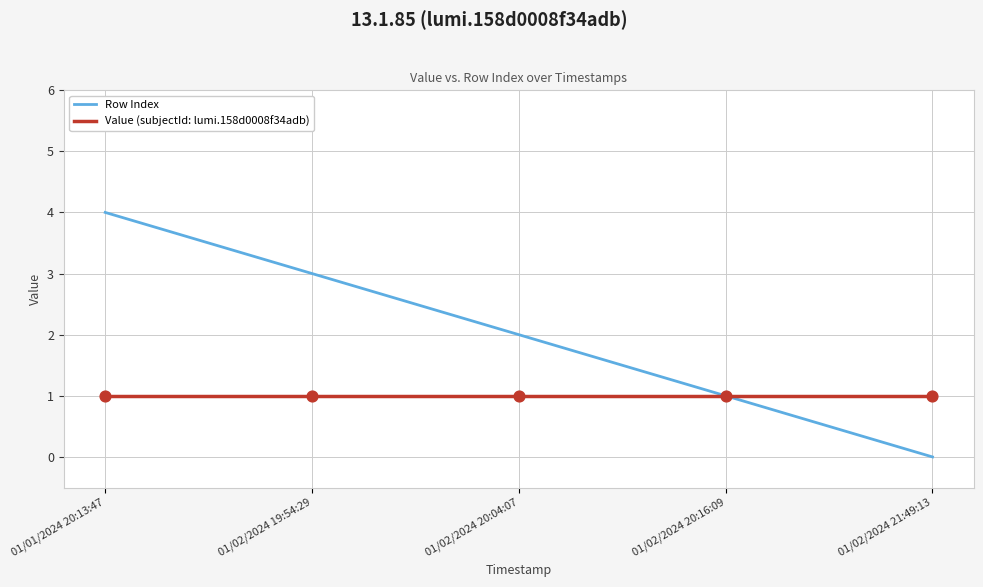

Which series has the largest total across all categories?

Row Index